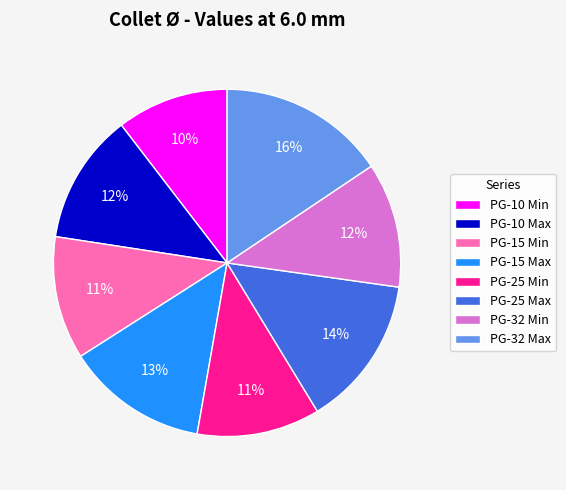

To the nearest percent, what is the difference between the PG-15 Max and PG-15 Min slice percentages?

2%